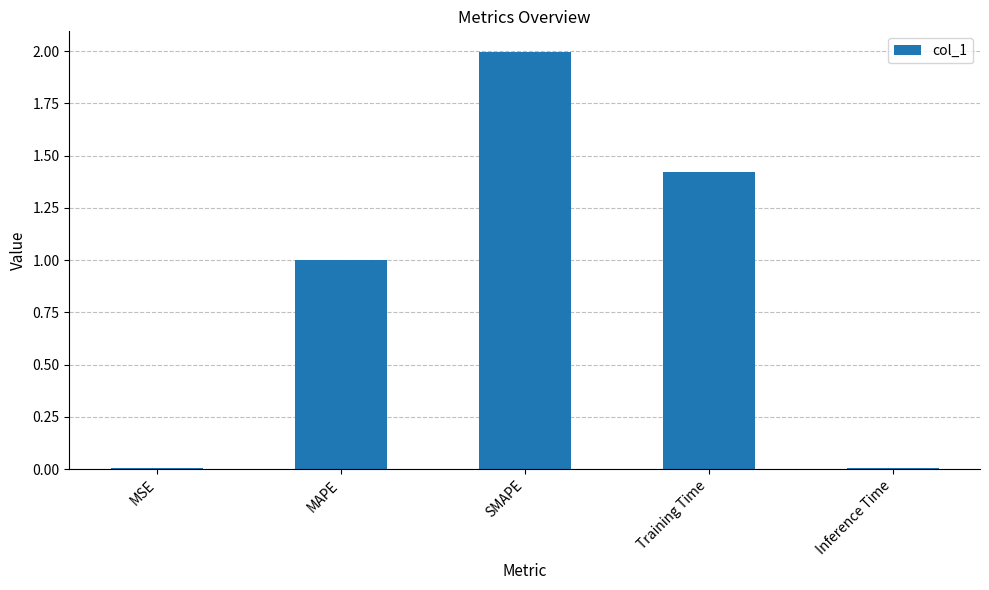

What is the change in value from MAPE to Training Time?

+0.4